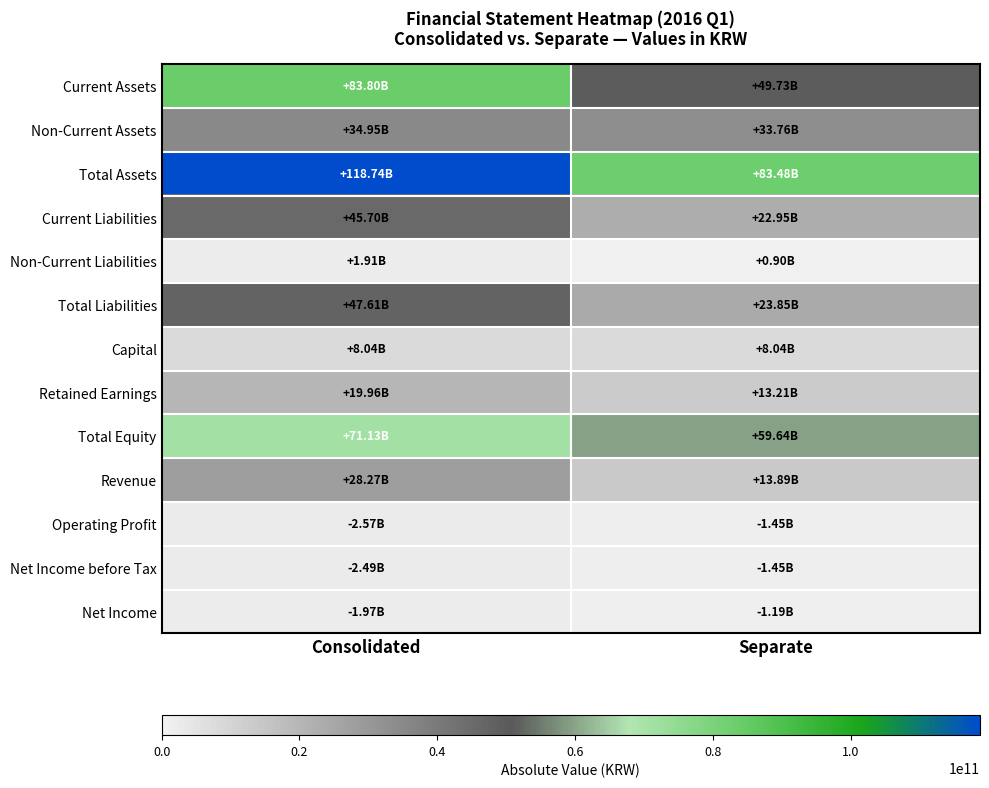

At Consolidated, list the series in order from largest to smallest.

Total Assets, Current Assets, Total Equity, Total Liabilities, Current Liabilities, Non-Current Assets, Revenue, Retained Earnings, Capital, Operating Profit, Net Income before Tax, Net Income, Non-Current Liabilities